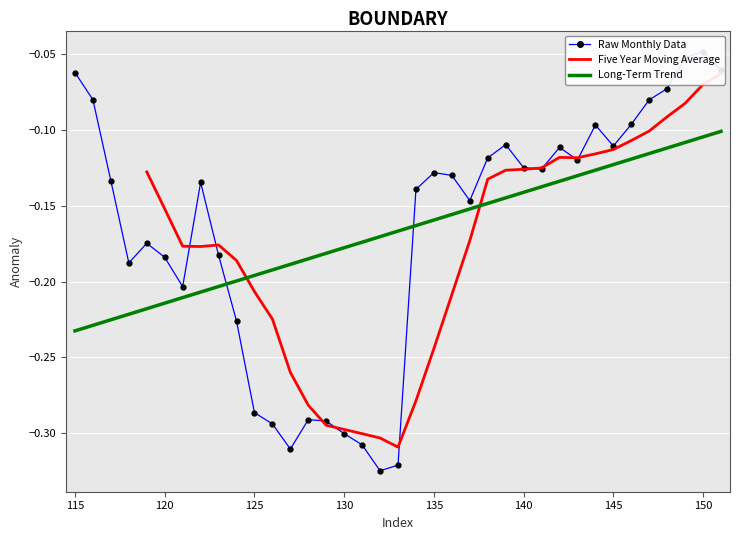

The chart shows a value of -0.2 at 117. True or false?

False